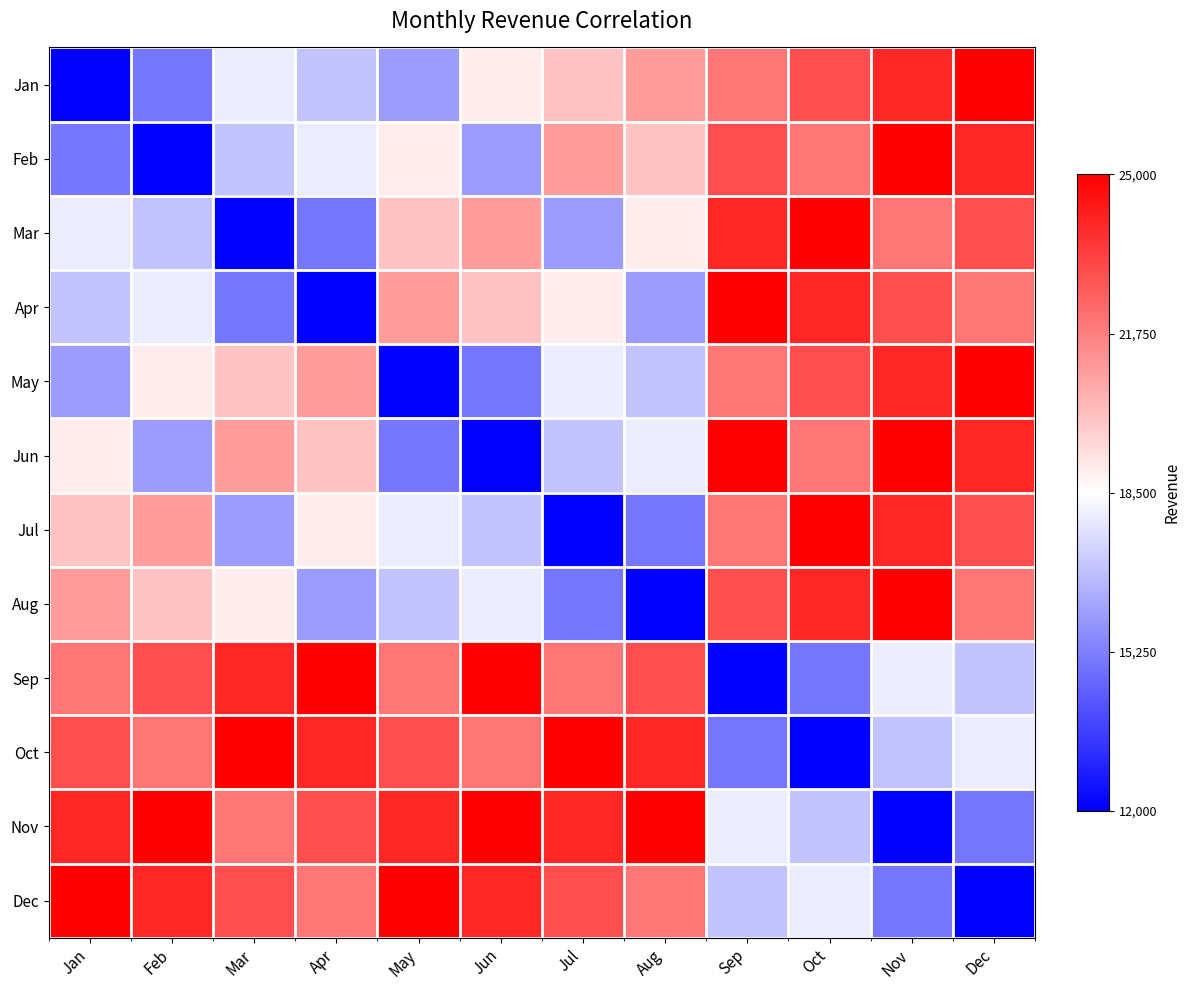

What is the total value across all series at Aug?

1.5